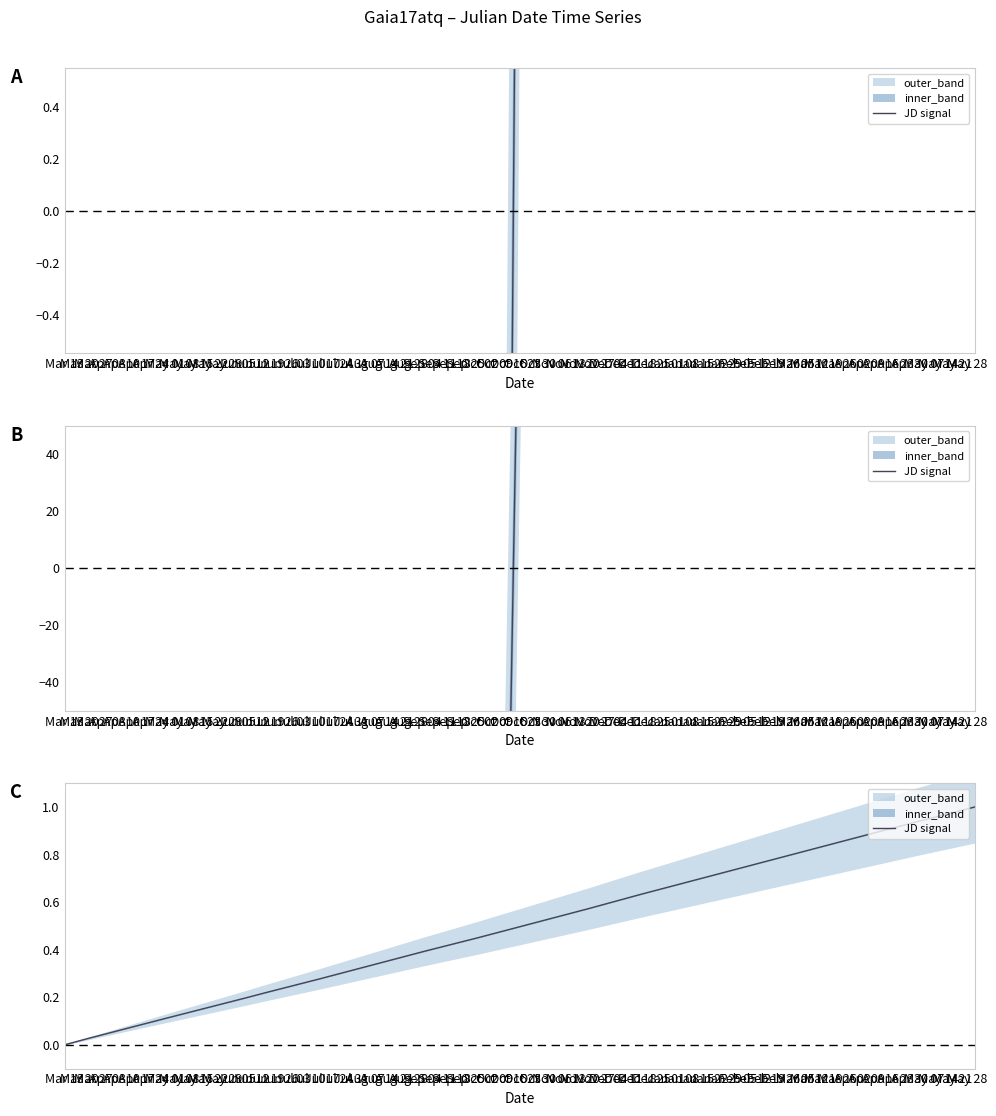

Reading left to right, transcribe all the data shown in this chart.

0.0	0.0	0.1	0.2	0.2	0.3	0.3	0.4	0.5	0.5	0.6	0.6	0.7	0.8	0.8	0.9	0.9	1.0